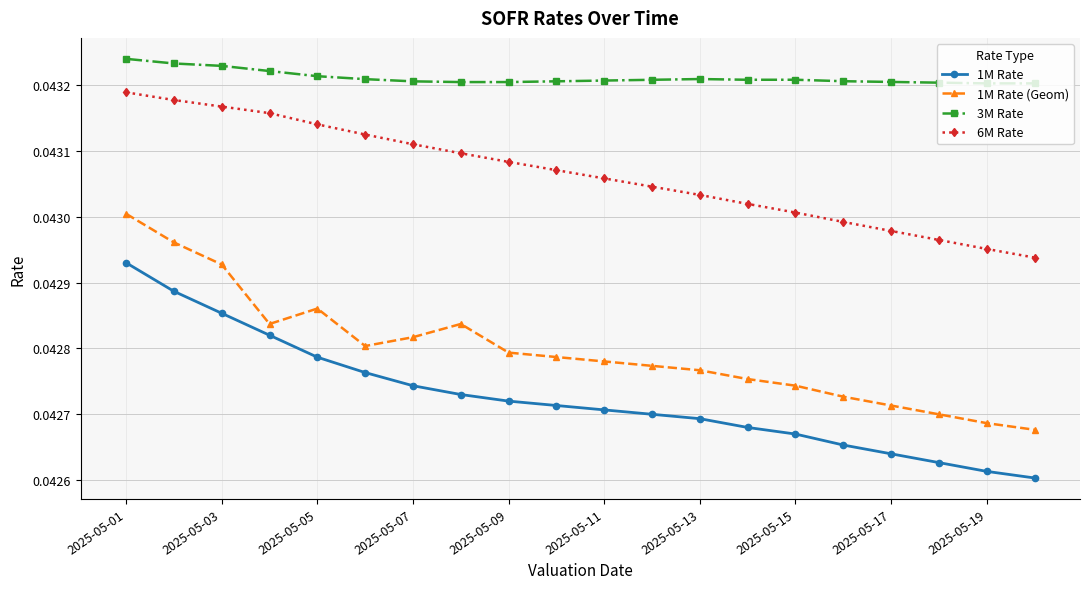

How many 1M Rate (Geom) values are between 0 and 1?

20